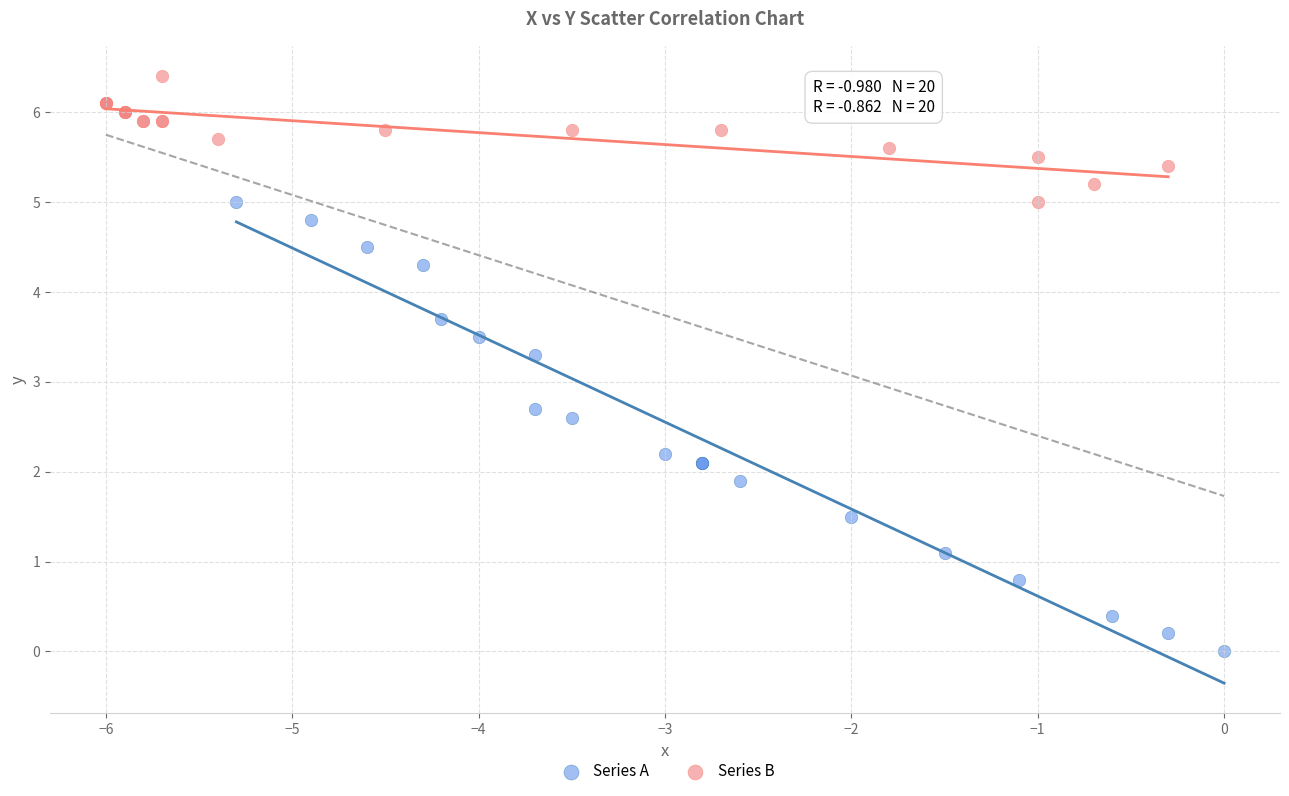

Which series contains the lowest Y value?

Series A